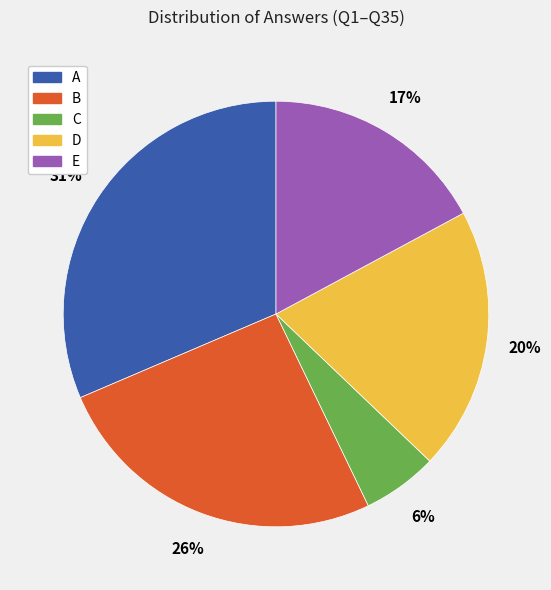

How many segments does this pie chart have?

5